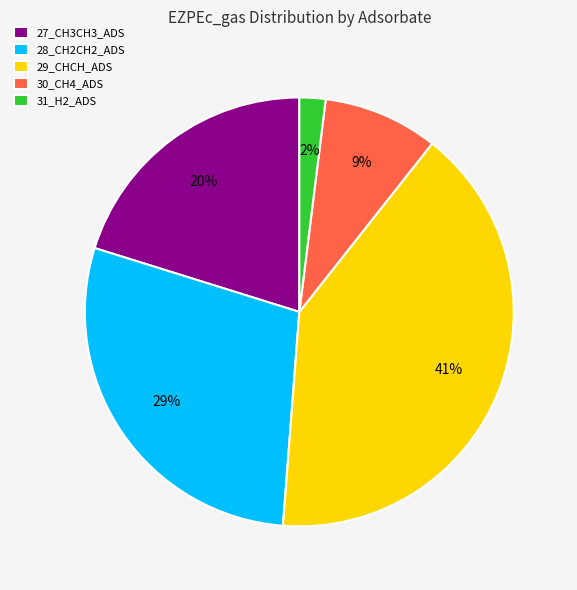

To the nearest percent, what percentage of the pie is 30_CH4_ADS?

9%